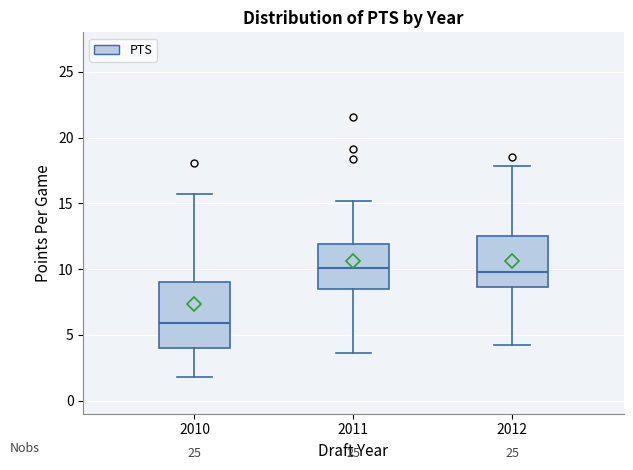

Reading left to right, read every box against the y-axis: the position of its median line, the range the box covers, and the ends of its whiskers. The values are not printed on the chart, so give them approximately, as read against the axis.

2010: median 6.0, box 4.0 to 9.0, whiskers 2.0 to 15.5
2011: median 10.0, box 8.5 to 12.0, whiskers 3.5 to 15.0
2012: median 10.0, box 8.5 to 12.5, whiskers 4.0 to 18.0